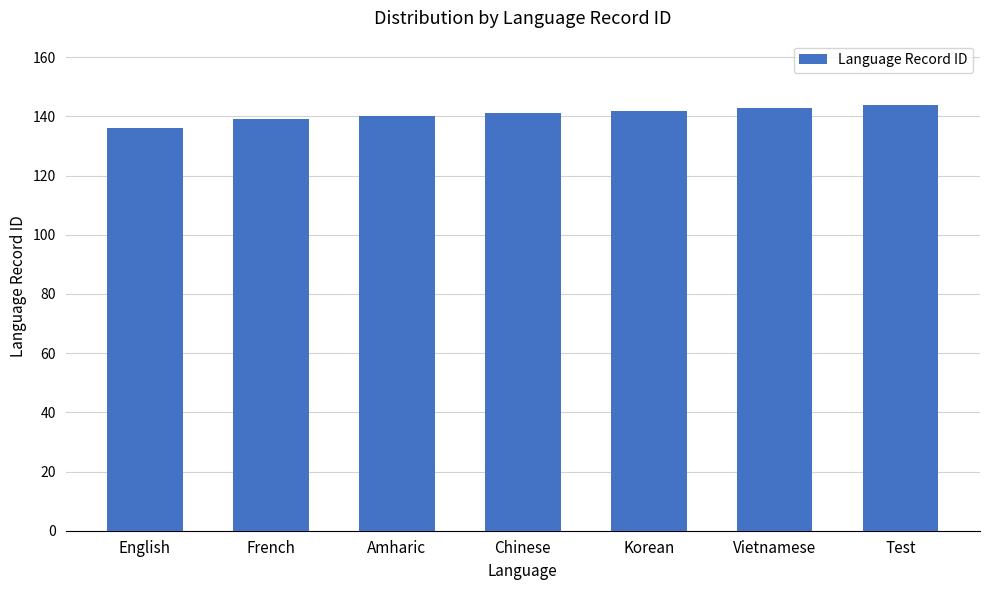

What is the greatest value displayed?

144